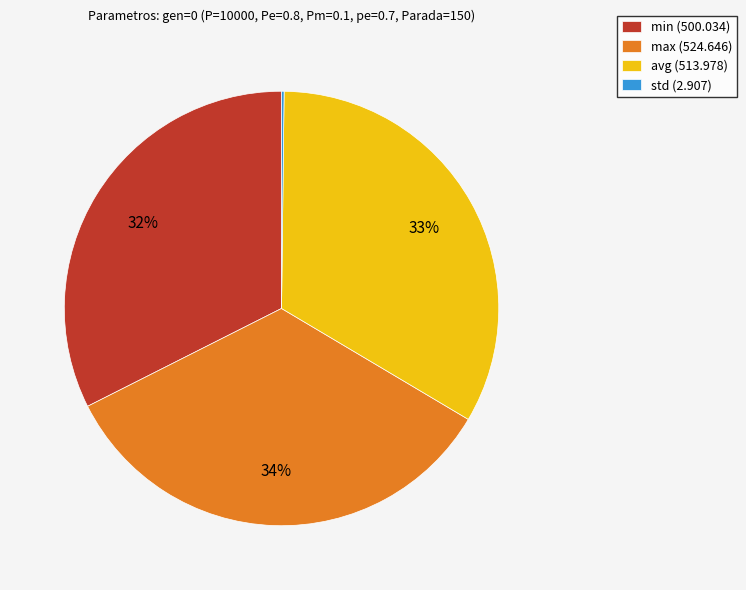

Approximately how many times larger is the value at avg compared to min?

1.0